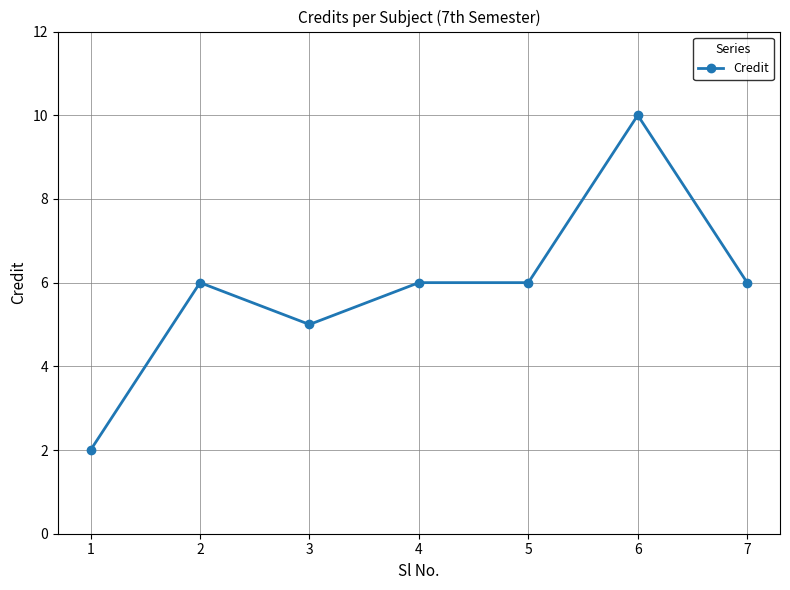

What is the sum of all values?

41